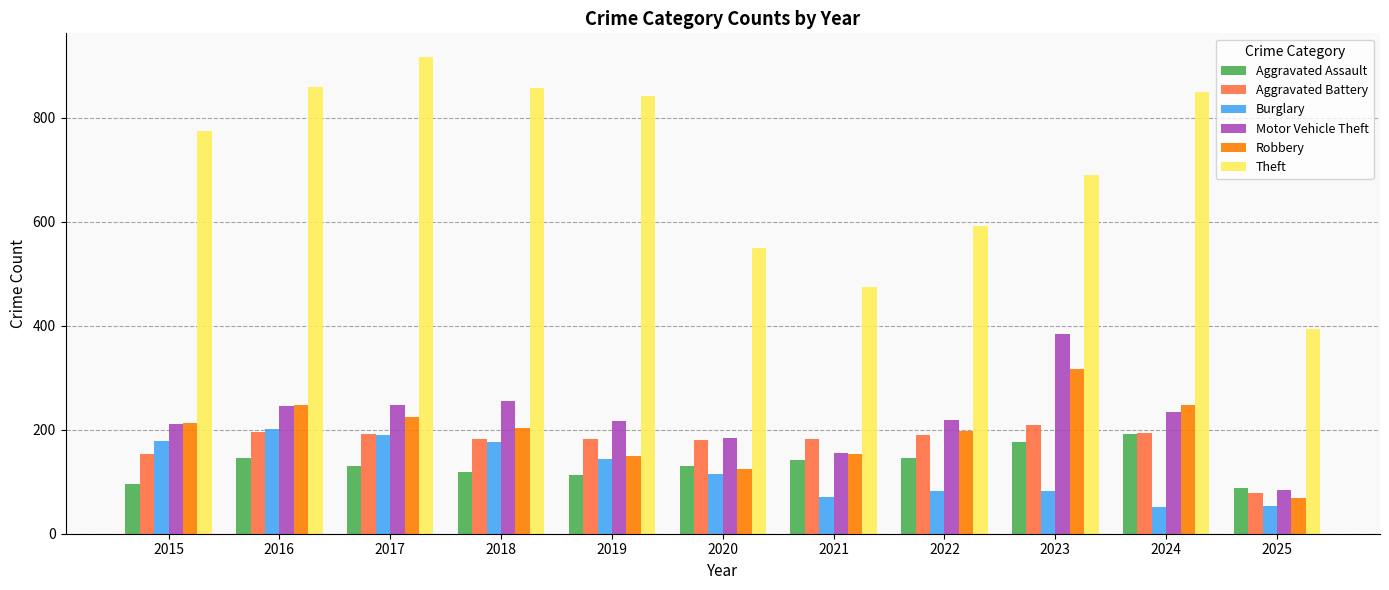

What is the maximum value for Theft?

916